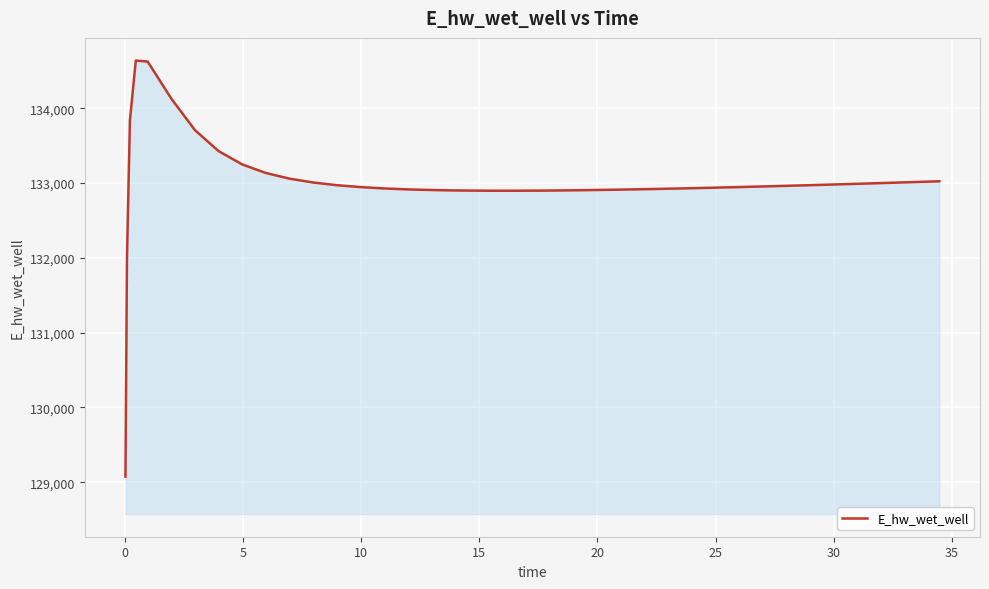

What is the minimum value shown in the chart?

129074.2